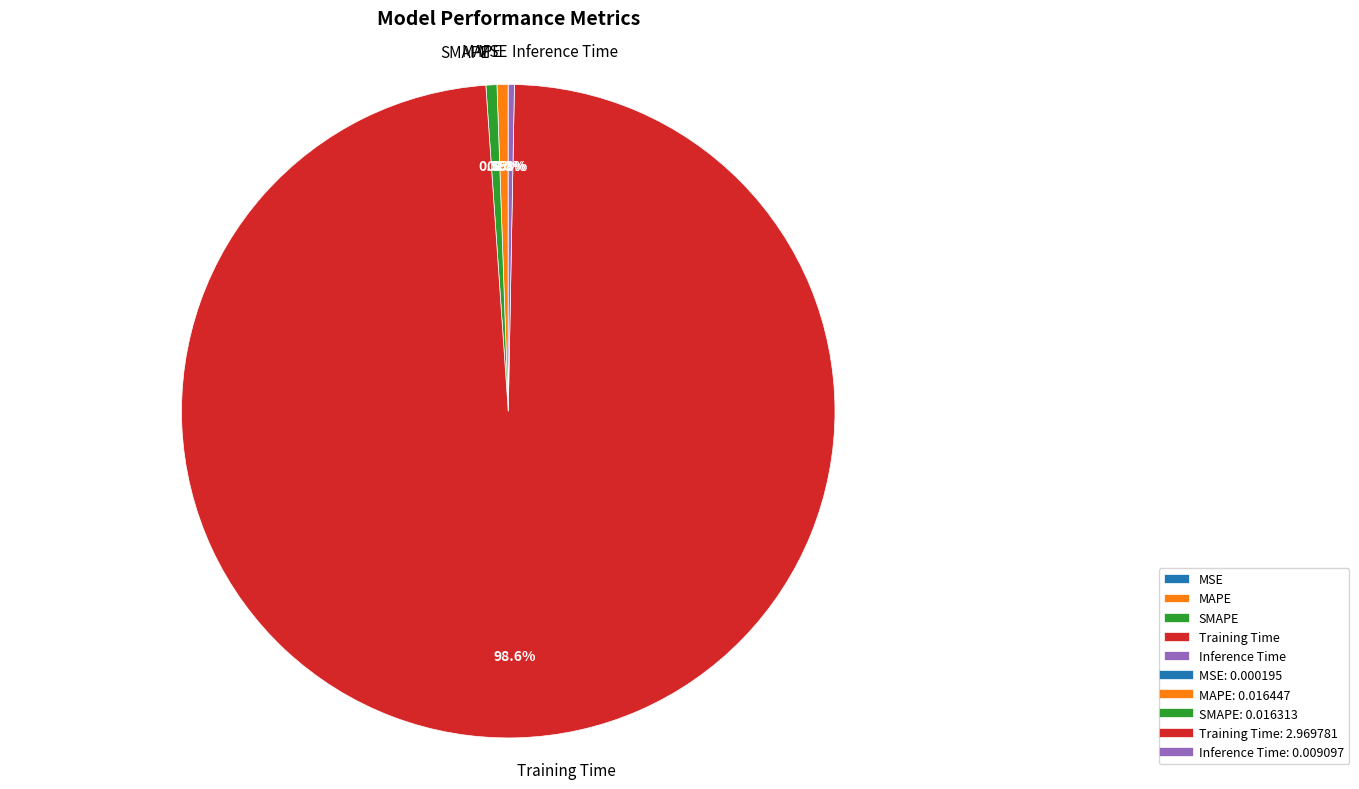

Which category has the biggest portion of the pie?

Training Time